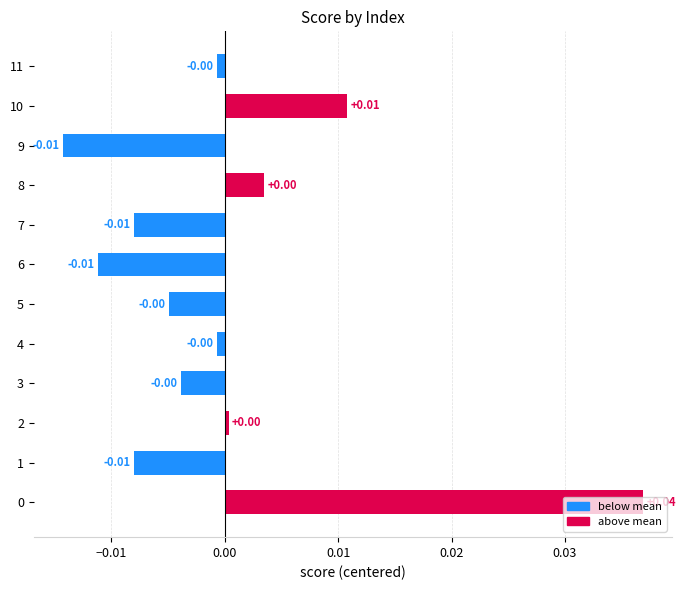

How many values are above zero?

4